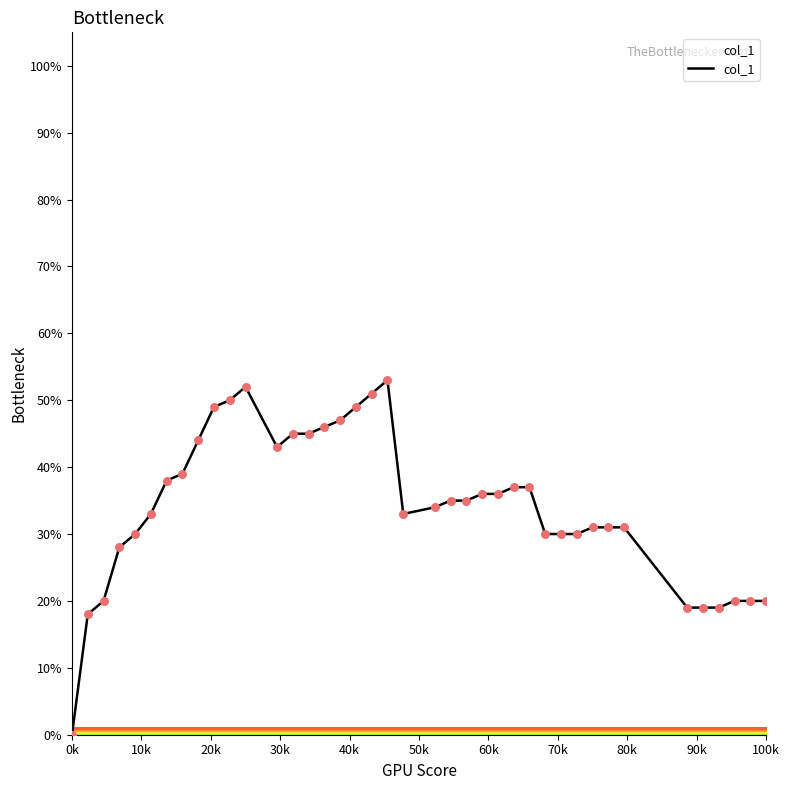

What is the difference between the maximum and minimum values?

53.0